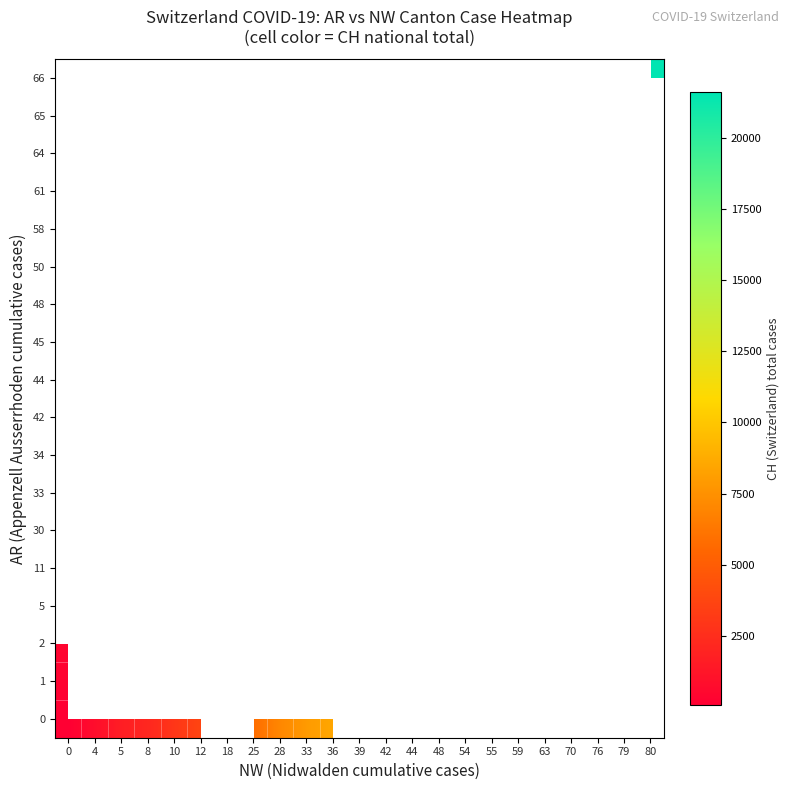

Is the value of 44 at 18 greater than the value of 50 at 59?

No